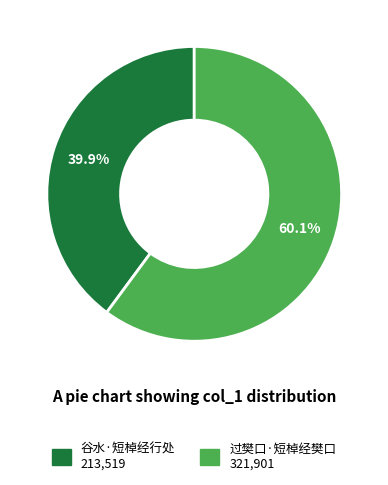

What percentage is the 谷水·短棹经行处 slice, to the nearest percent?

40%